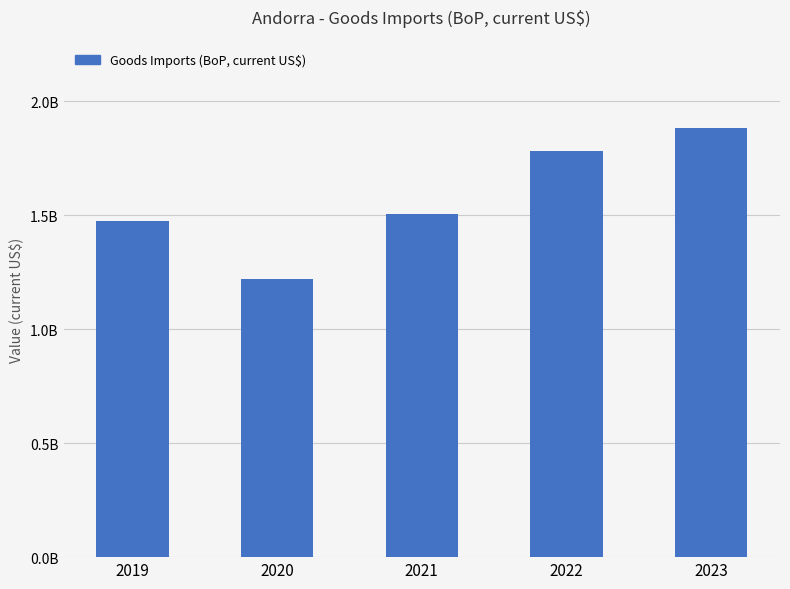

What is the difference between the values at 2022 and 2020?

562021977.7